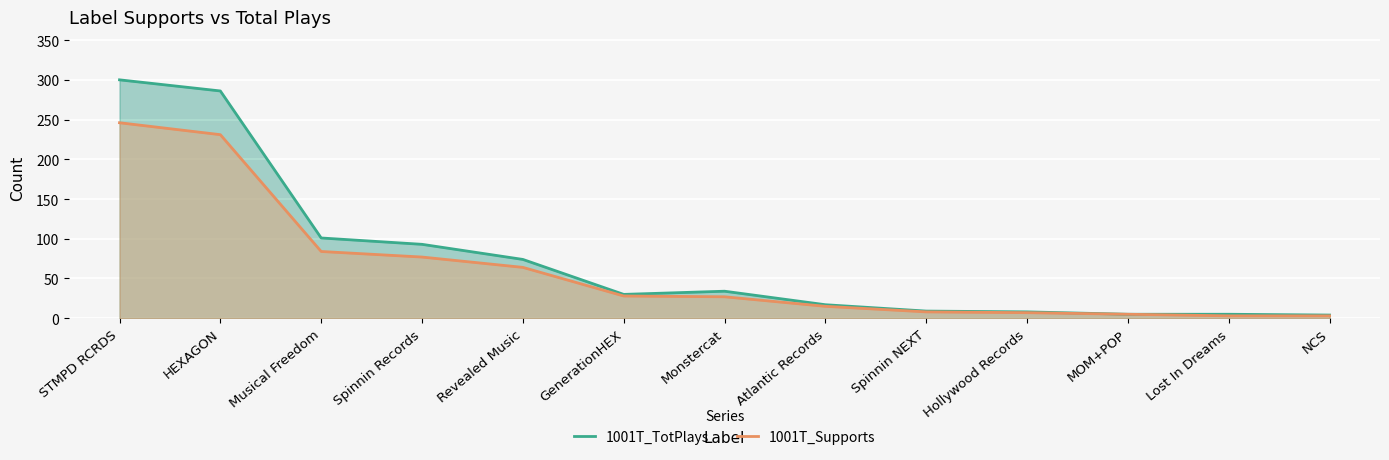

Is the value of 1001T_Supports at Atlantic Records greater than the value of 1001T_TotPlays at Atlantic Records?

No